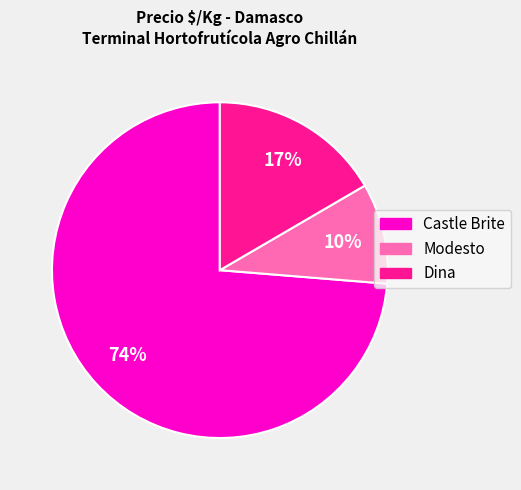

To the nearest percent, what is the average slice percentage?

33%